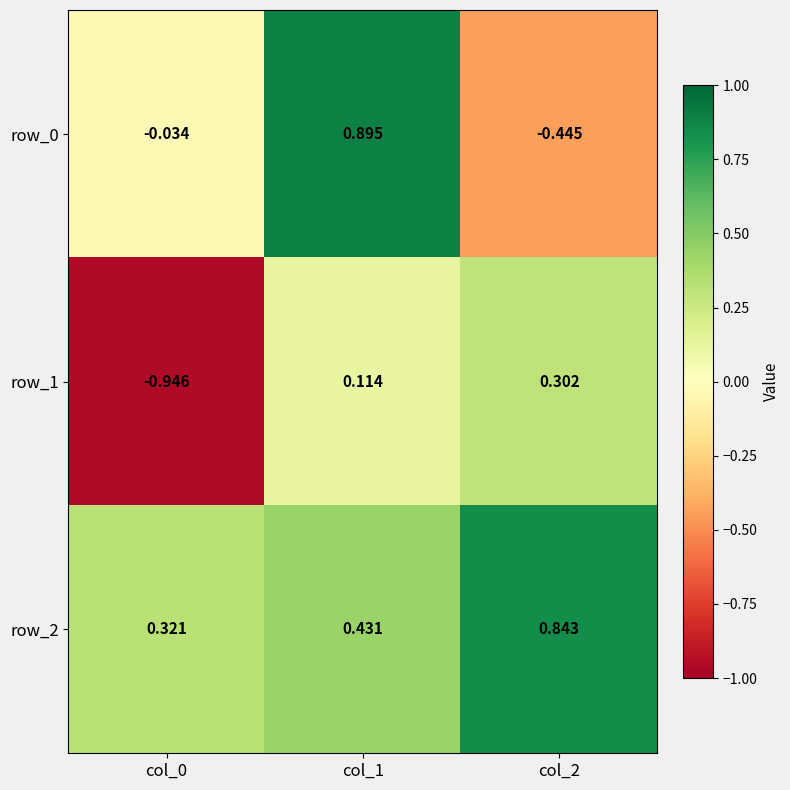

Is the value of row_2 at col_1 greater than the value of row_0 at col_0?

Yes